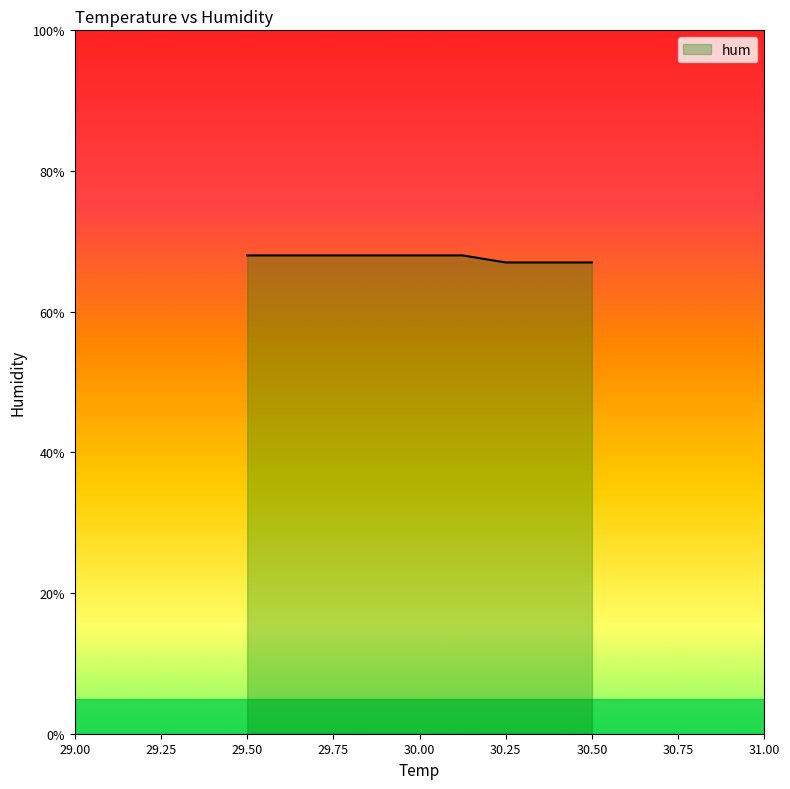

Reading left to right, extract all data points from this chart.

68	68	68	68	68	68	67	67	67